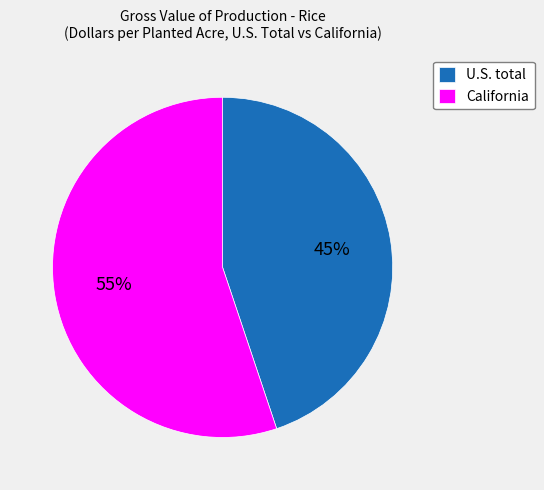

Which has a higher value, California or U.S. total?

California